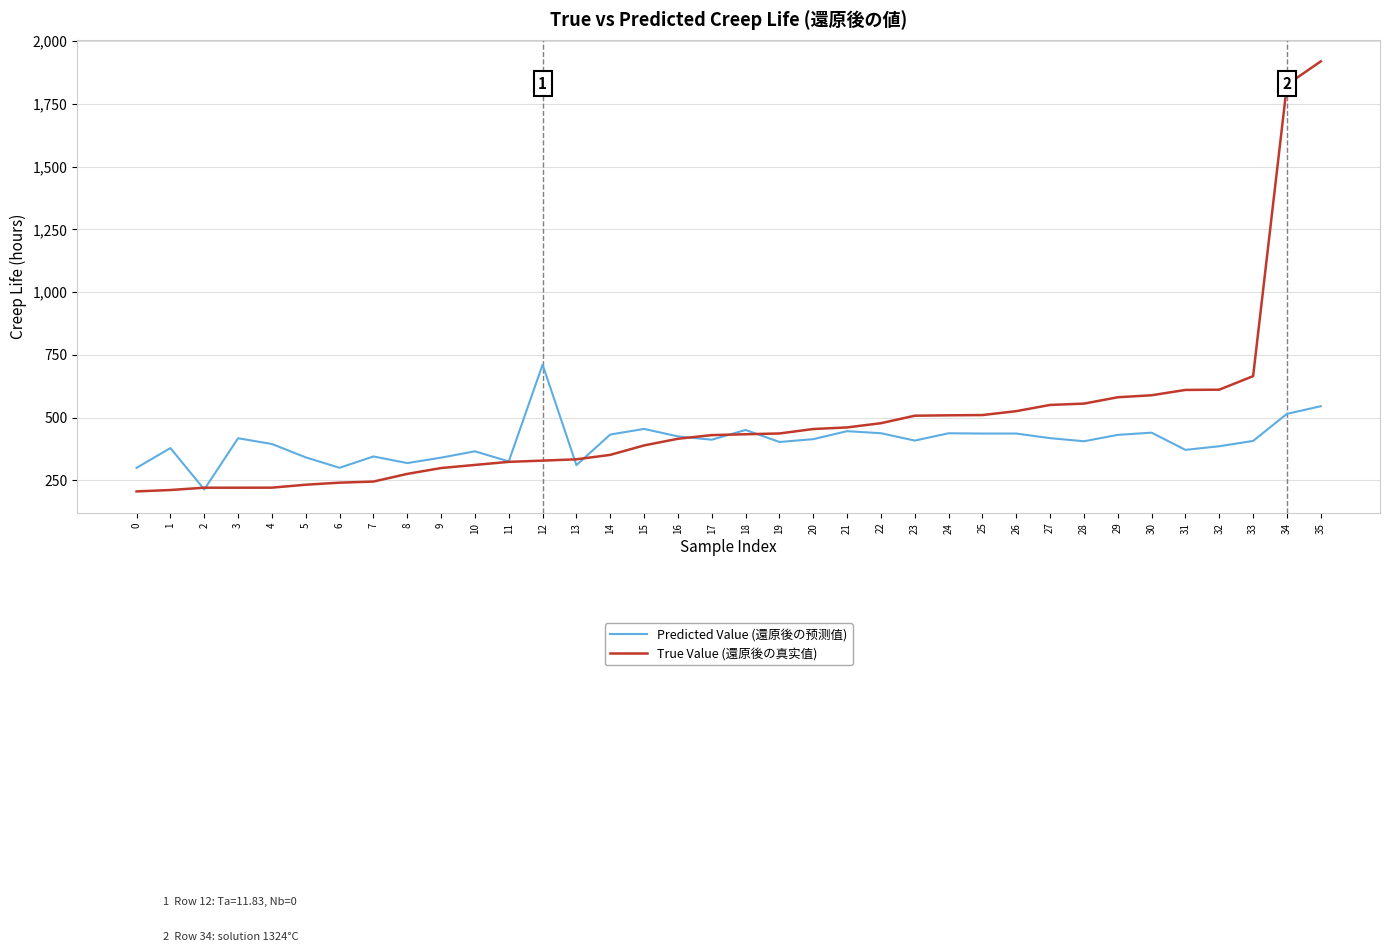

What is the difference between the highest and lowest values at 30?

149.1